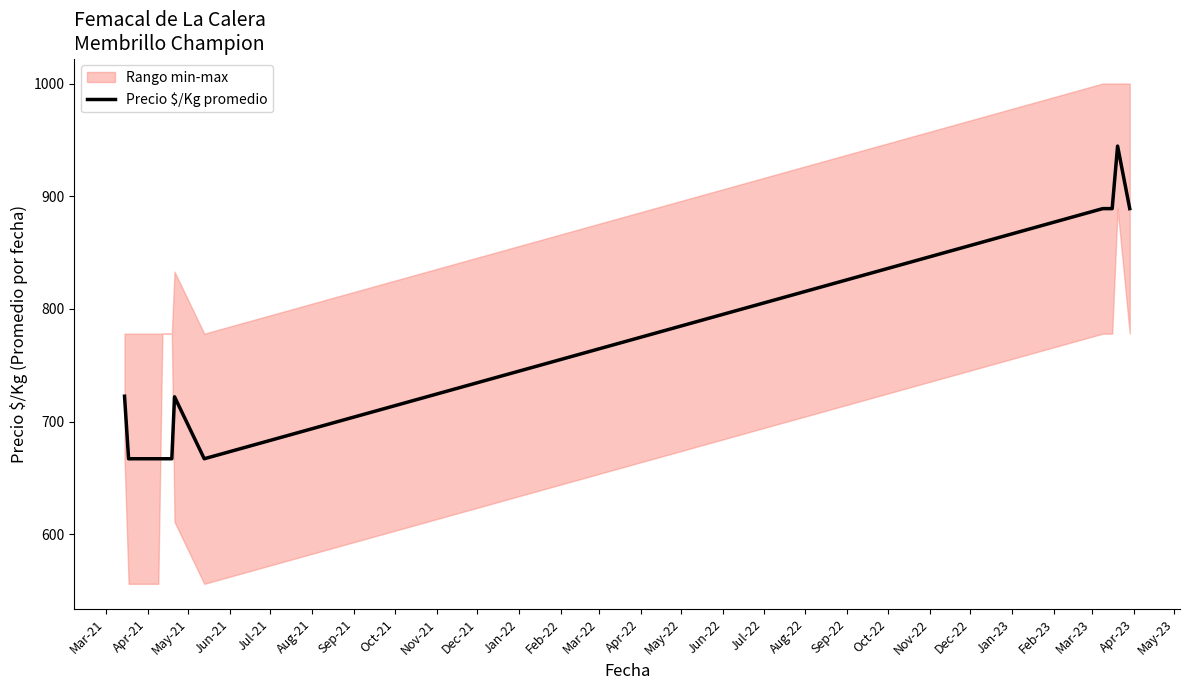

What is the minimum value for Precio $/Kg promedio?

667.0